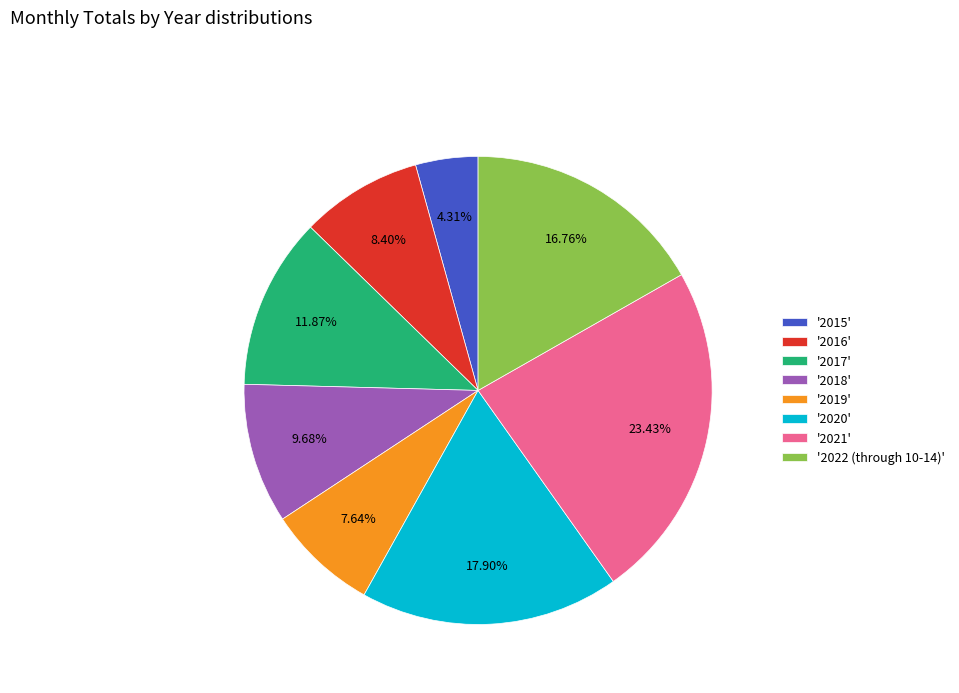

Count the number of slices in the pie.

8